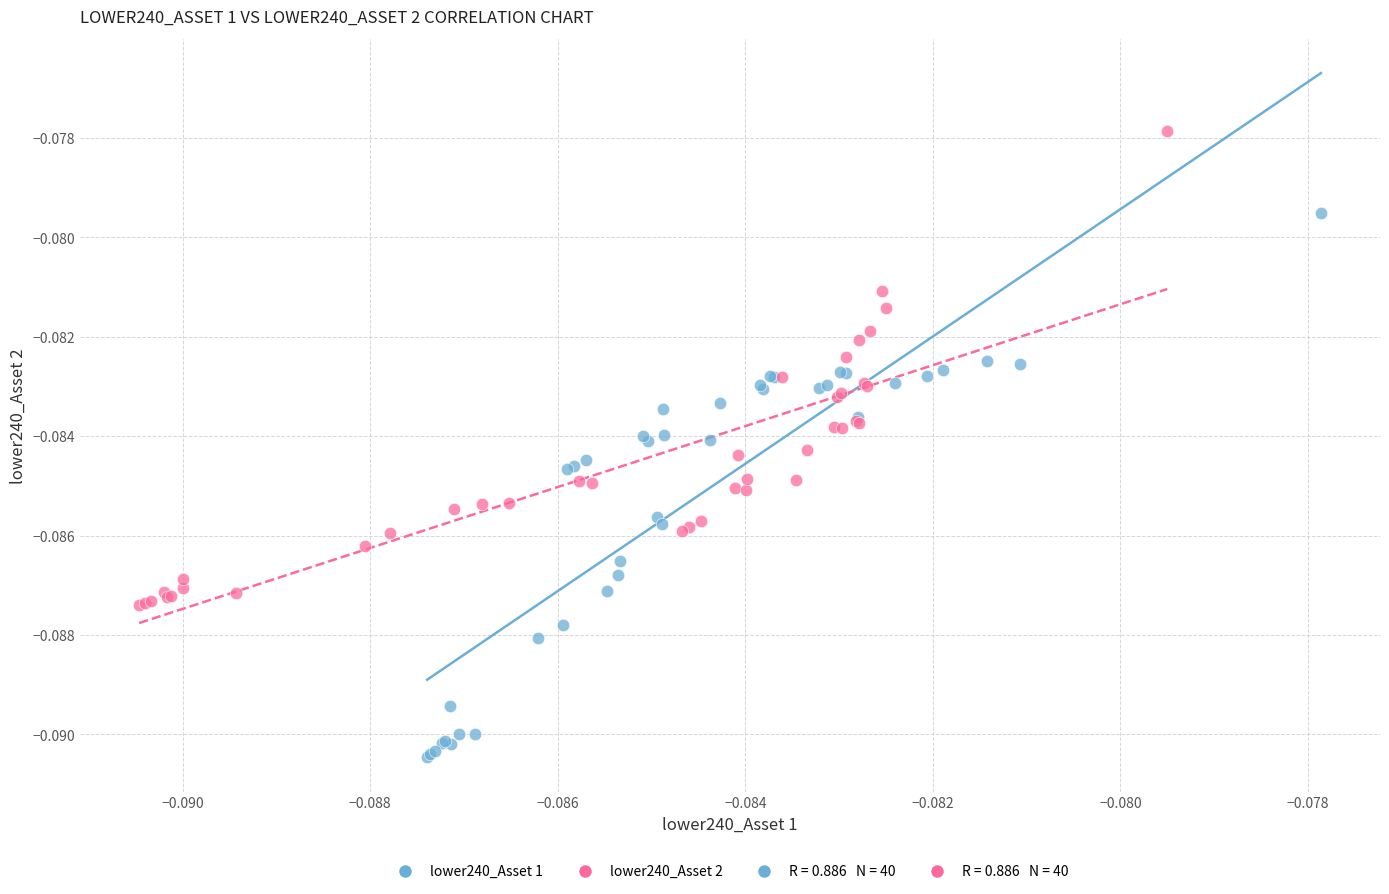

Which series reaches the minimum Y coordinate?

lower240_Asset 1